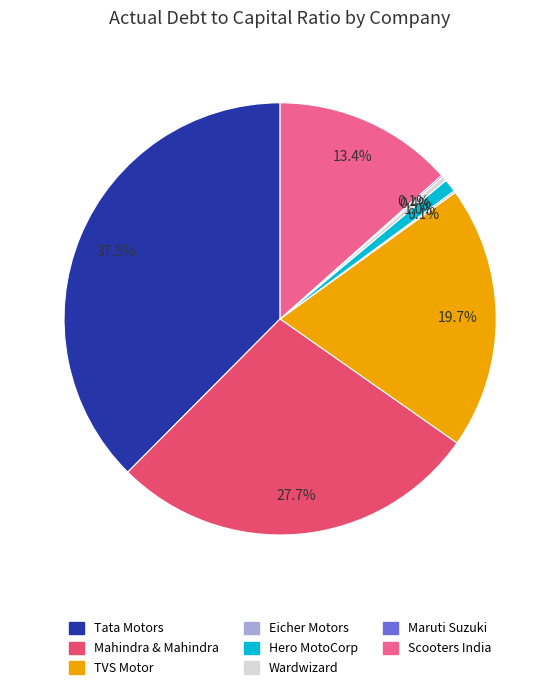

What percentage is the TVS Motor slice, to the nearest percent?

20%